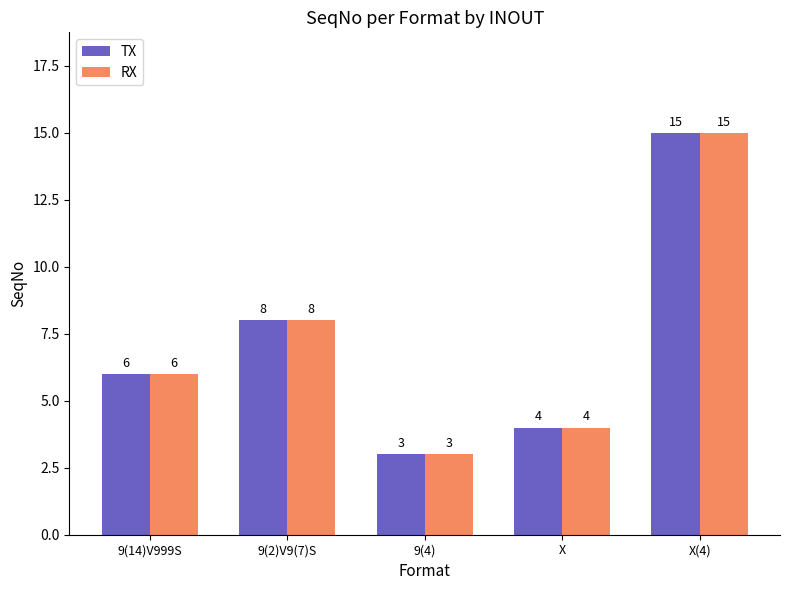

Rank the categories by RX value from lowest to highest.

9(4), X, 9(14)V999S, 9(2)V9(7)S, X(4)